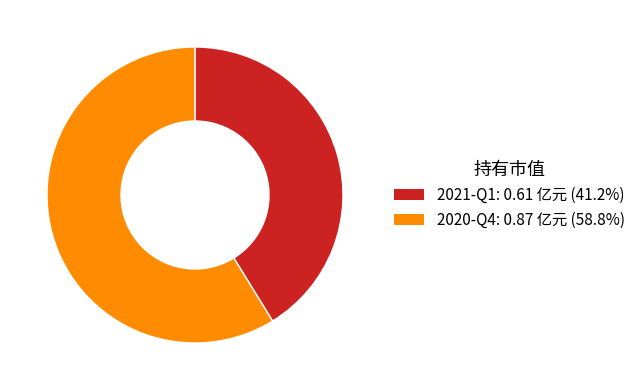

Which has a higher value, 2021-Q1 or 2020-Q4?

2020-Q4